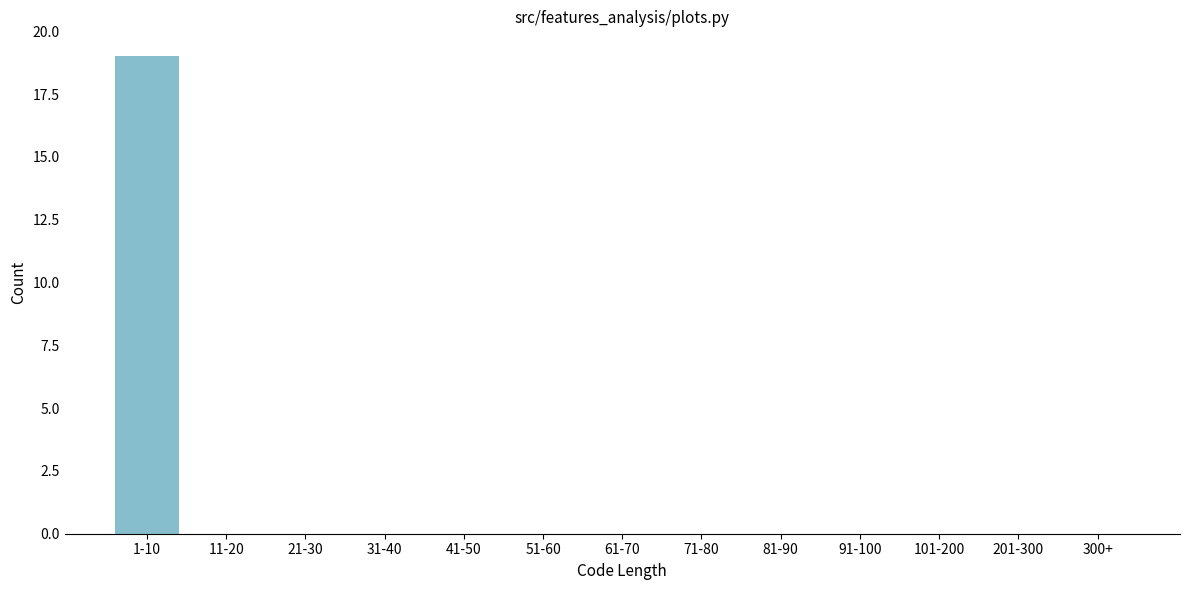

Reading left to right, what are all the values shown in this chart?

1-10=19	11-20=0	21-30=0	31-40=0	41-50=0	51-60=0	61-70=0	71-80=0	81-90=0	91-100=0	101-200=0	201-300=0	300+=0